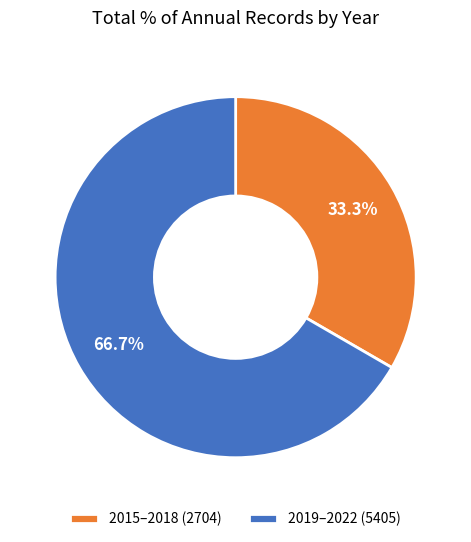

Count the number of slices in the pie.

2